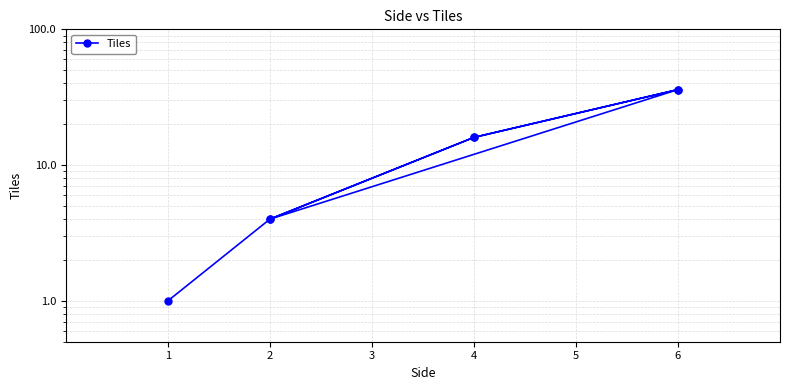

How many data points are less than 16?

3